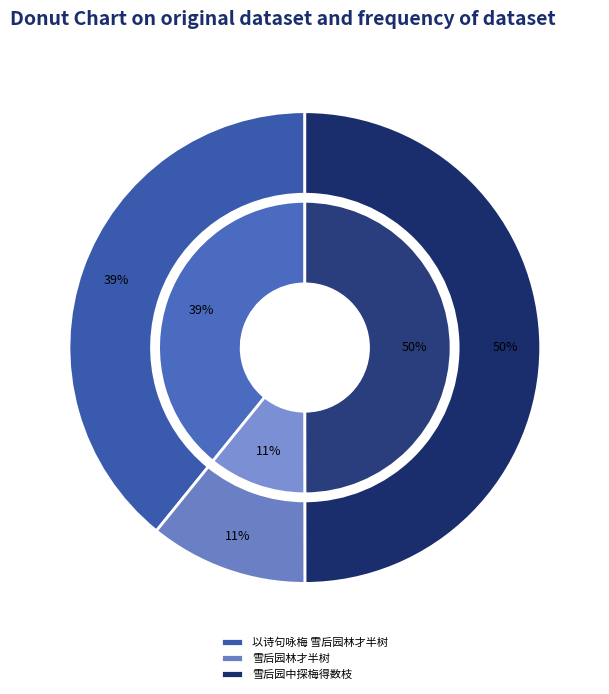

How many segments does this pie chart have?

3